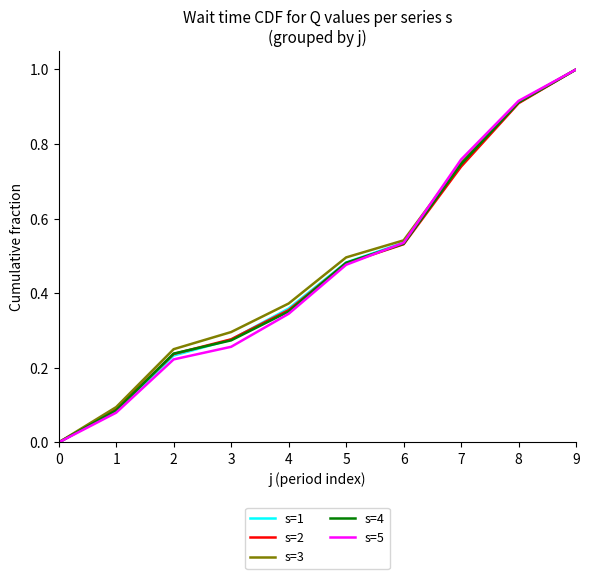

At which category does the chart reach its peak across all series?

9